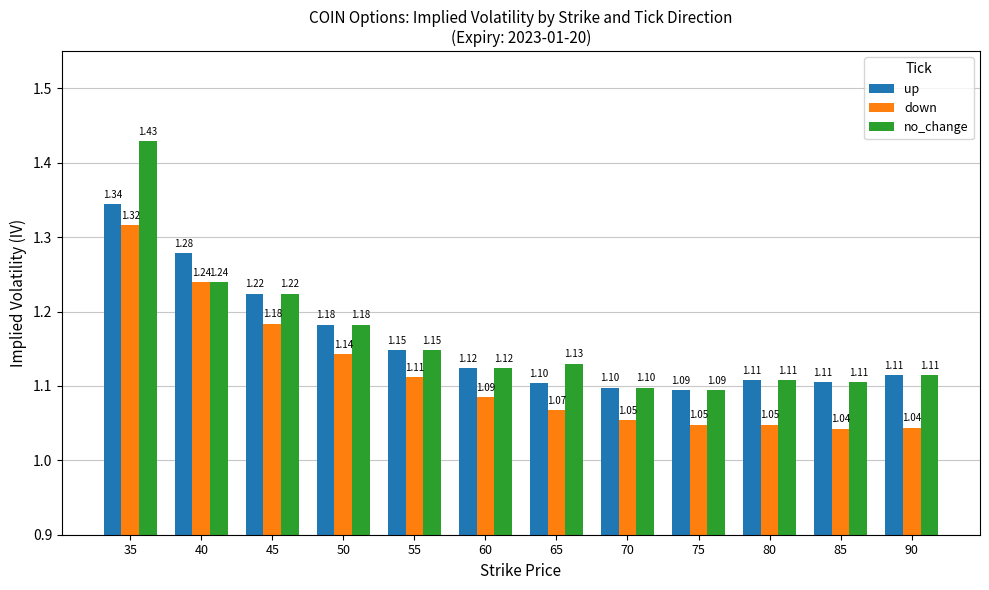

How many bars are there in total?

36